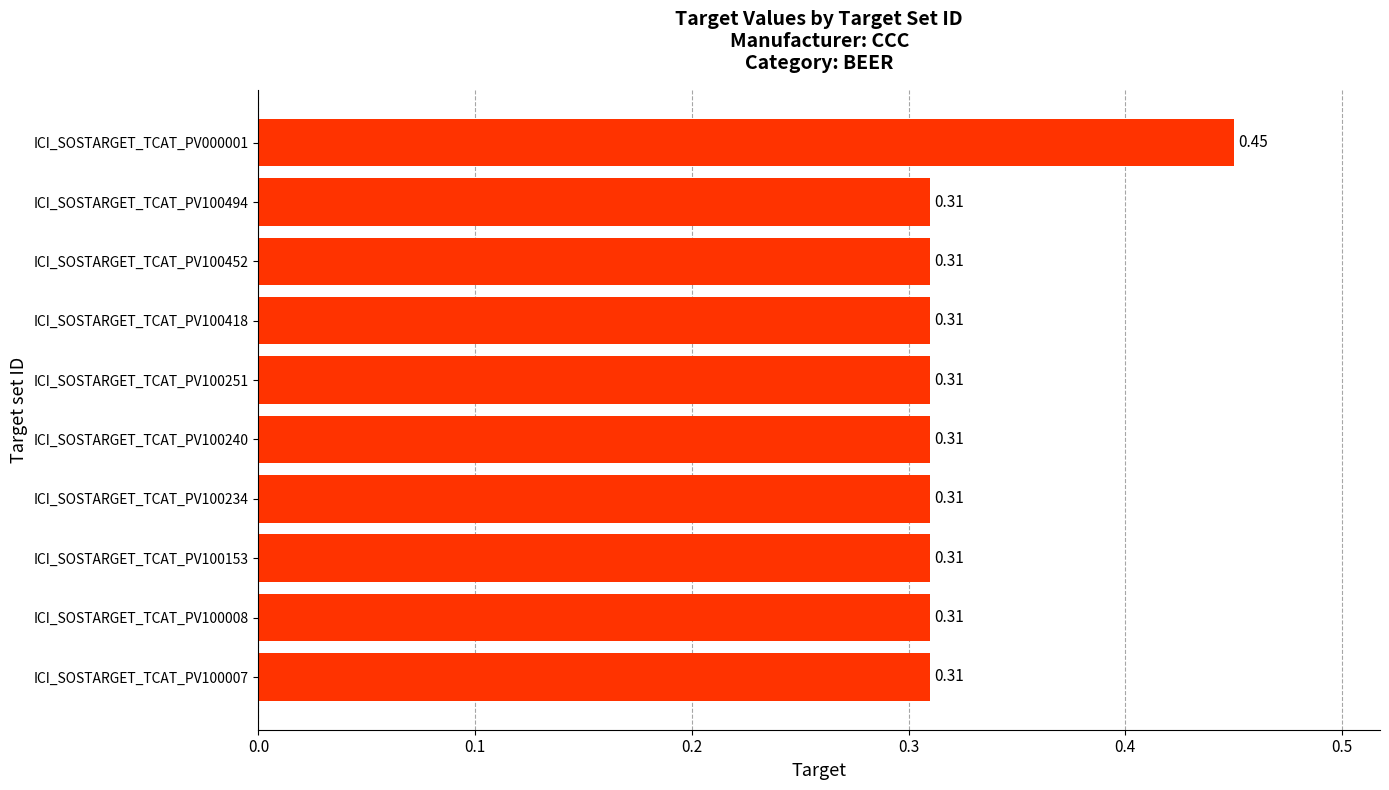

What is the sum of all values?

3.2